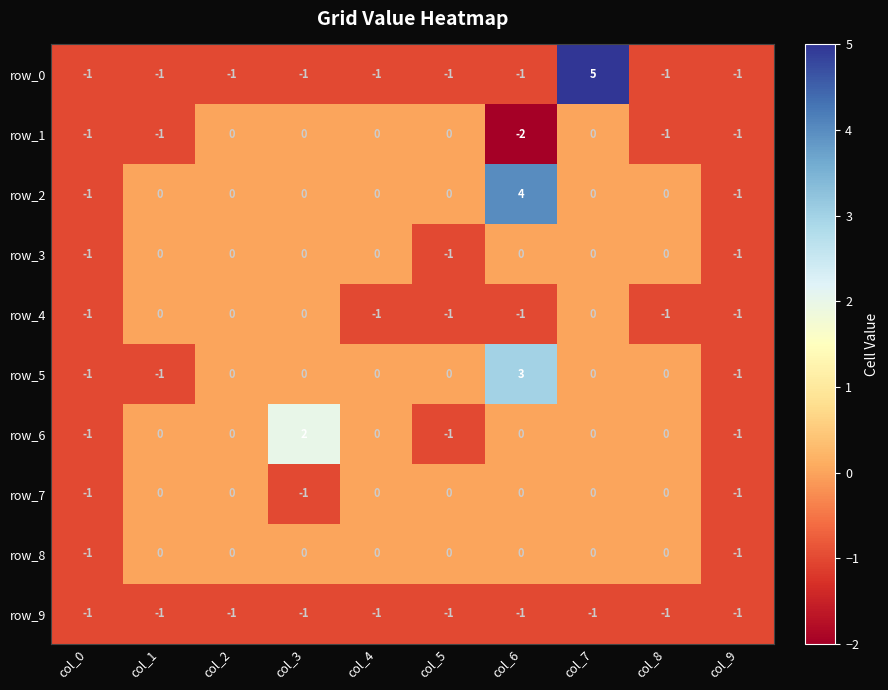

How many distinct data groups are displayed?

10